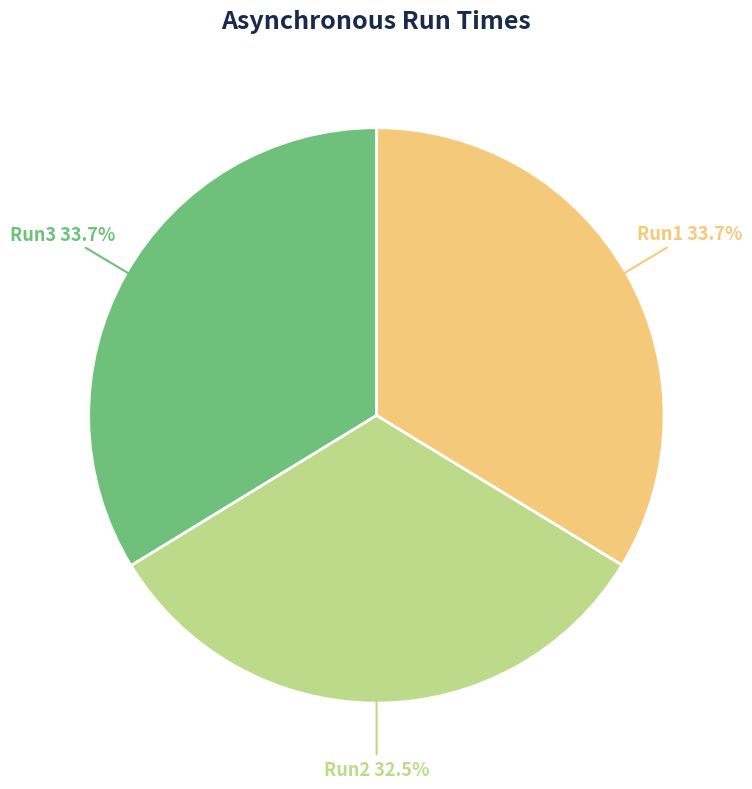

To the nearest percent, what is the average slice percentage?

33%